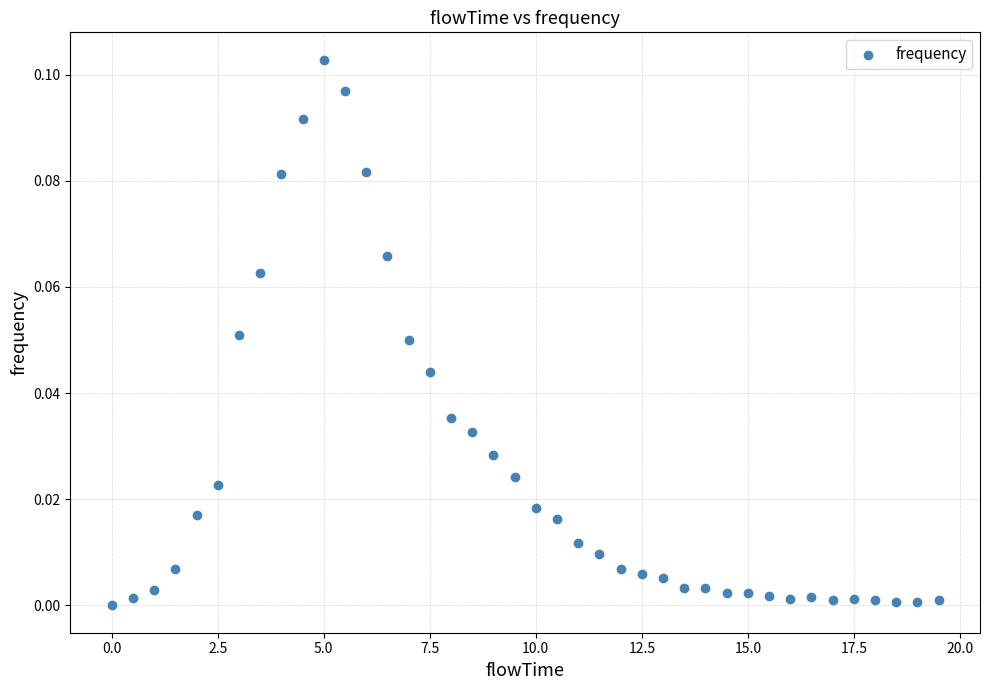

What is the range of X values (max minus min)?

19.5